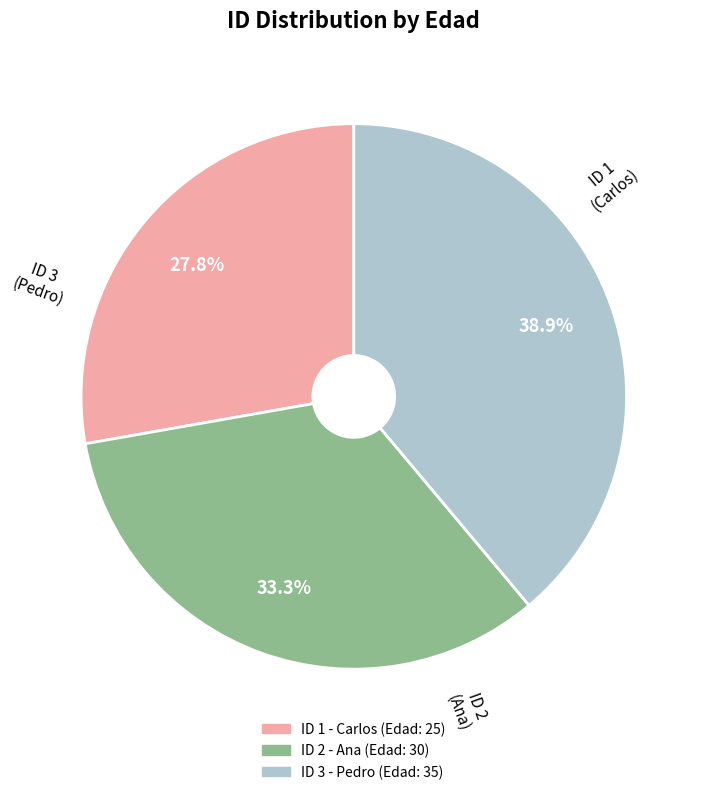

To the nearest percent, what is the difference between the largest and smallest slice percentages?

11%